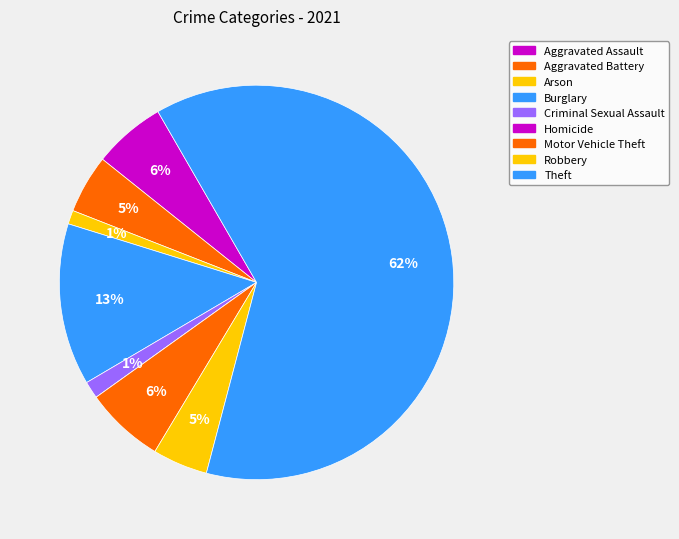

What is the total percentage of Theft and Burglary?

75.7%